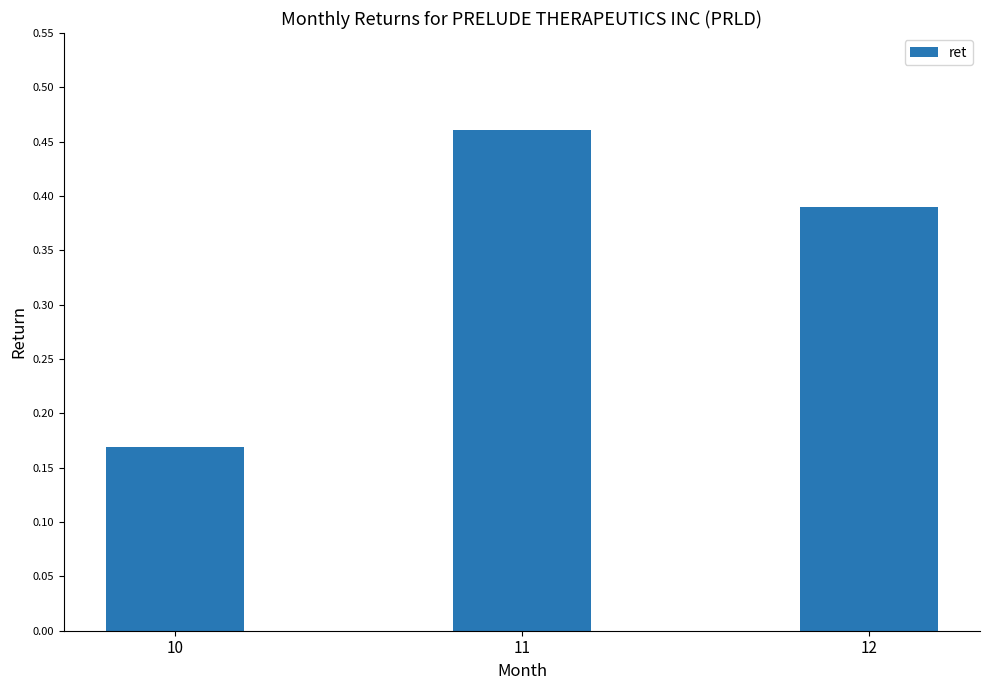

Which label corresponds to the largest value in the chart?

11